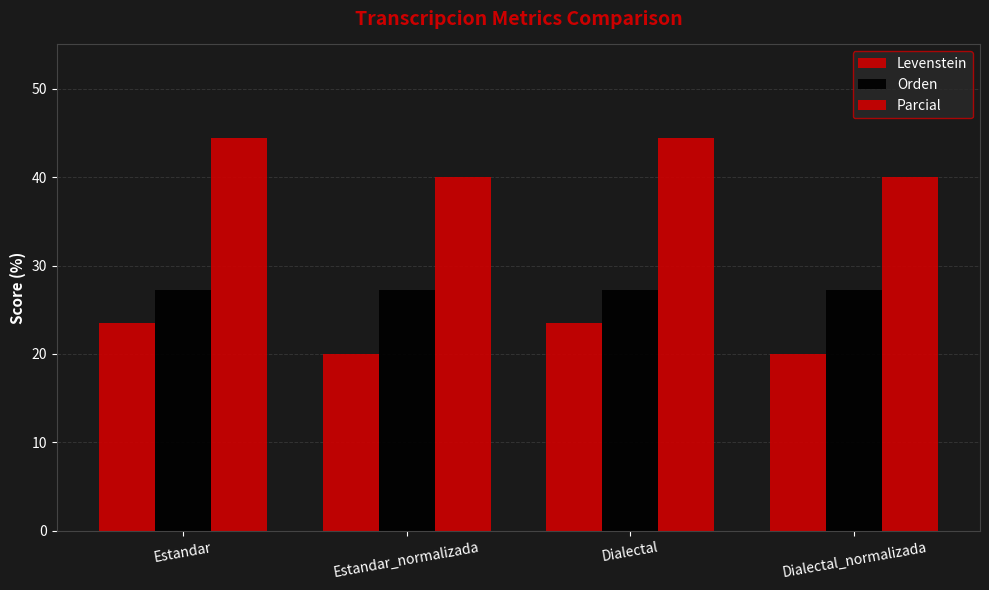

Is the value of Orden at Estandar_normalizada greater than the value of Levenstein at Estandar?

Yes